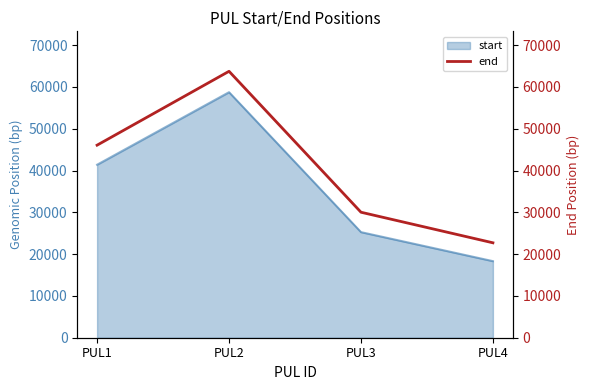

How many lines are shown in the chart?

1